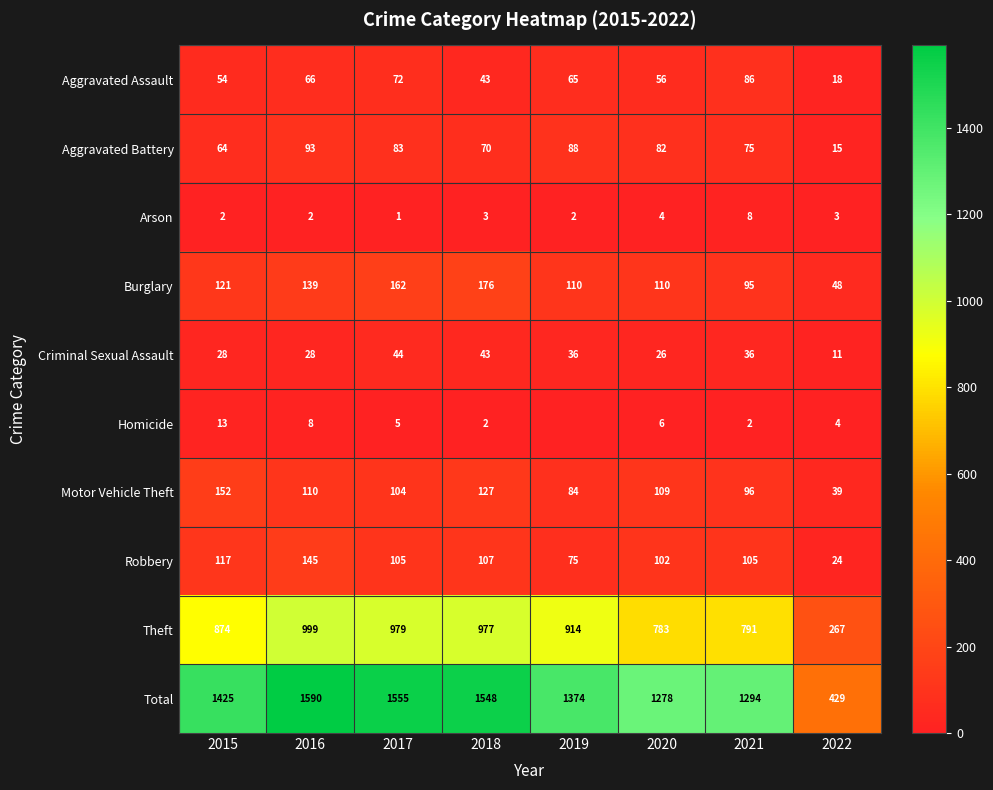

What is the highest value of the Robbery series?

145